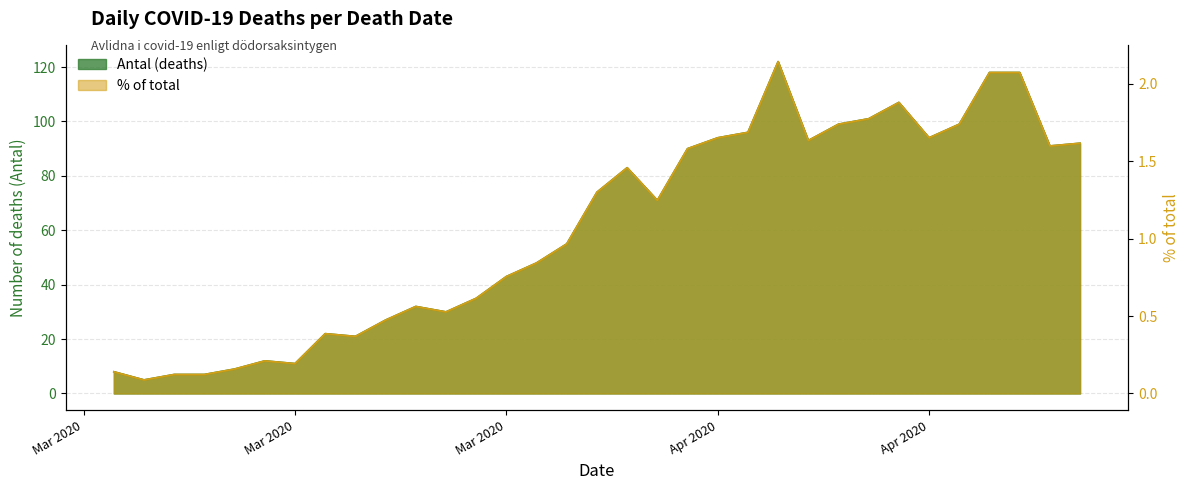

At which category does Antal (deaths) reach its first local valley?

2020-03-18